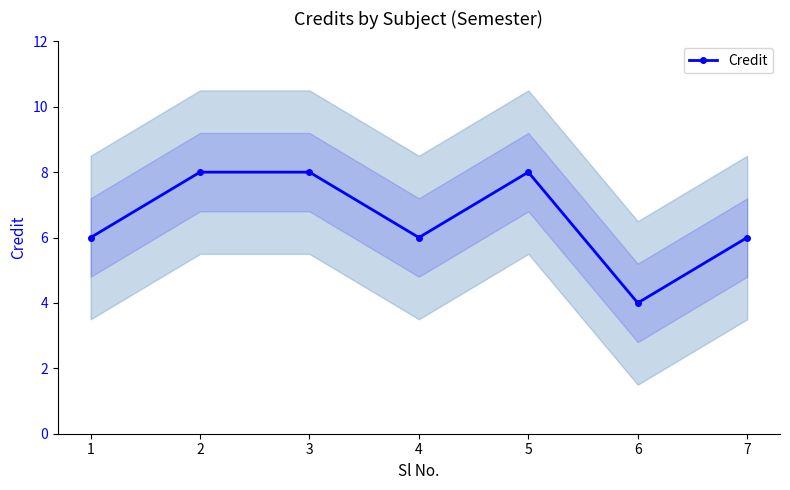

The value at 6 is 4. True or false?

True